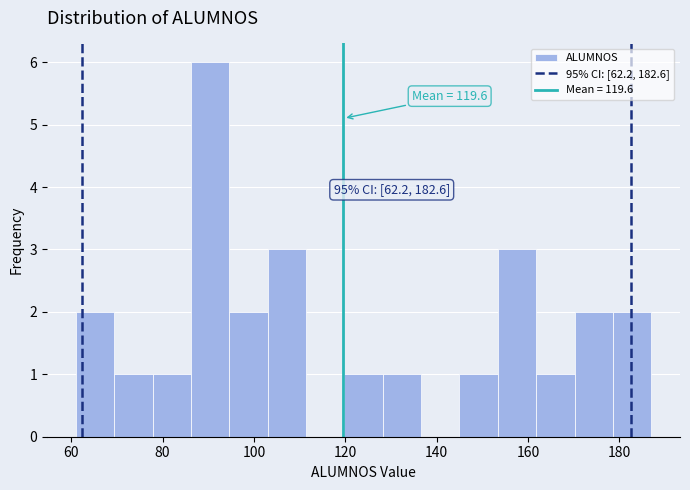

Over which range of the x-axis is the bar tallest?

86.2 to 94.6